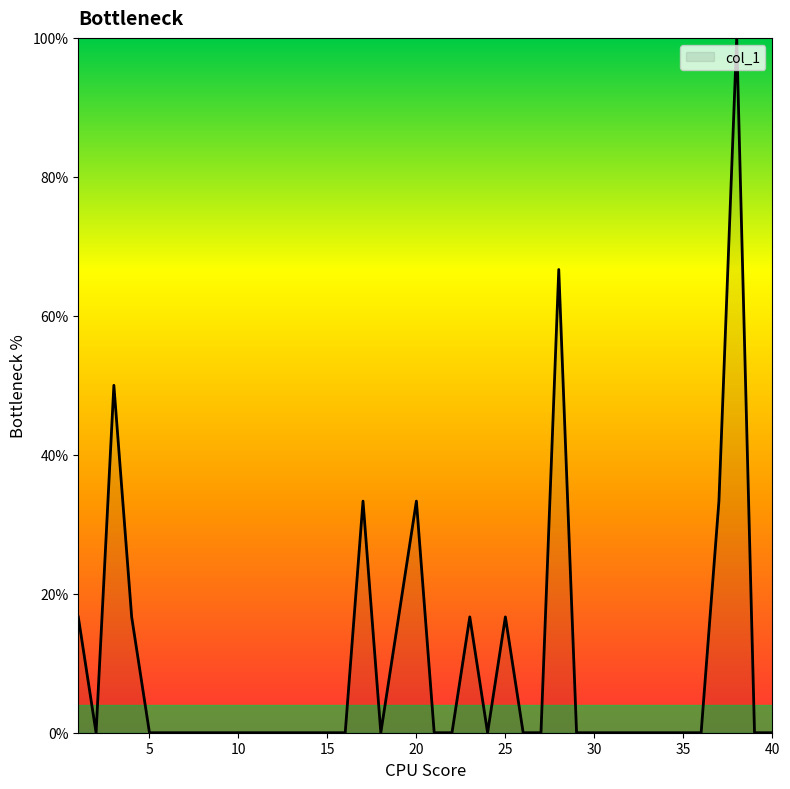

What is the maximum value shown in the chart?

100.0